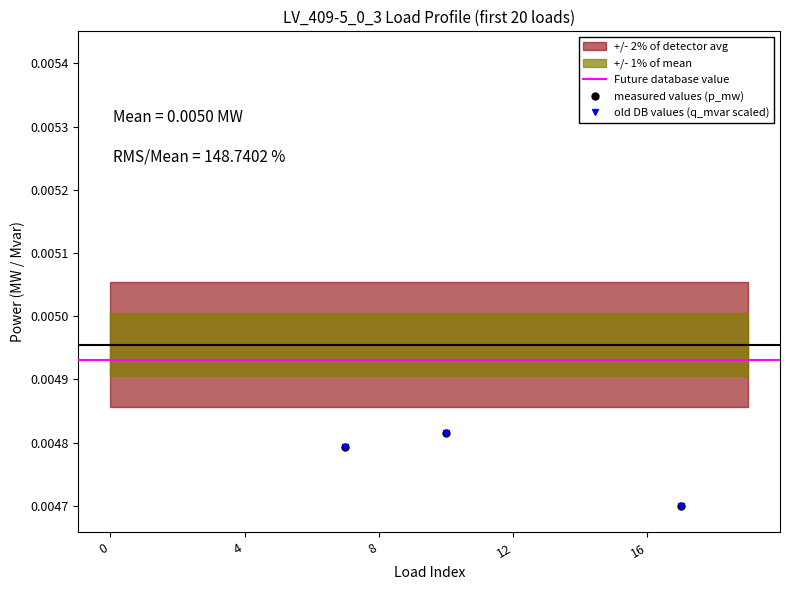

Is the value of p_mw at 4 greater than the value of q_mvar at 15?

Yes